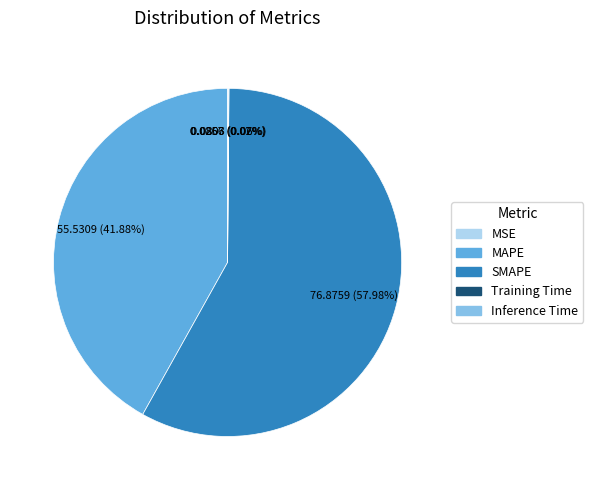

Is MAPE the majority of the pie?

No